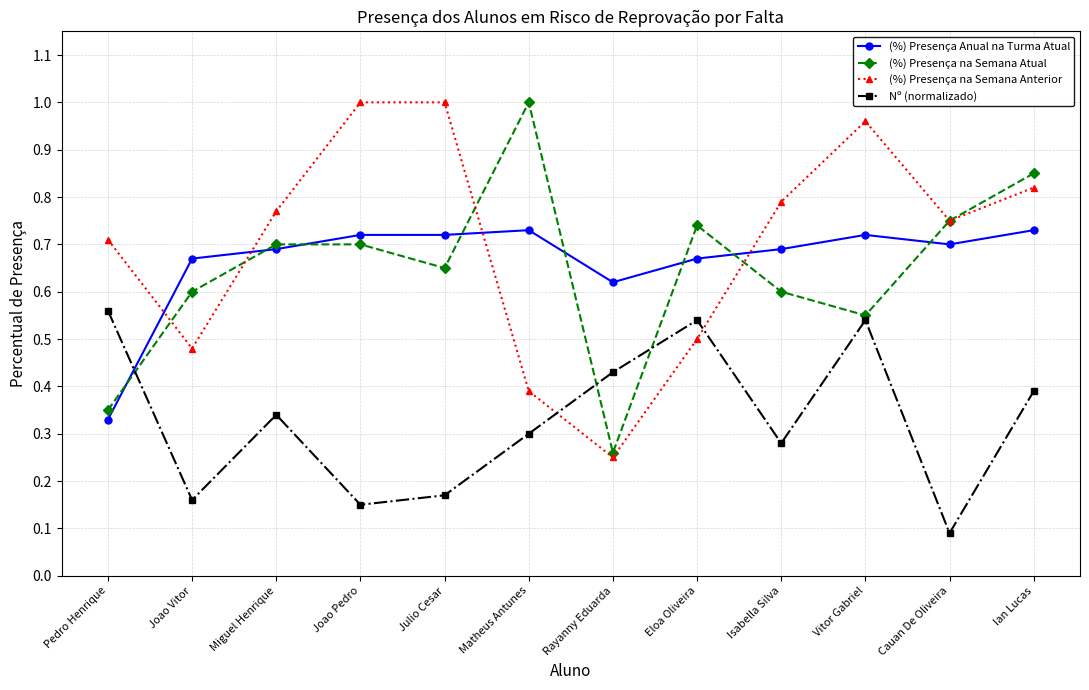

At Julio Cesar, list the series in order from smallest to largest.

Nº (normalizado), (%) Presença na Semana Atual, (%) Presença Anual na Turma Atual, (%) Presença na Semana Anterior